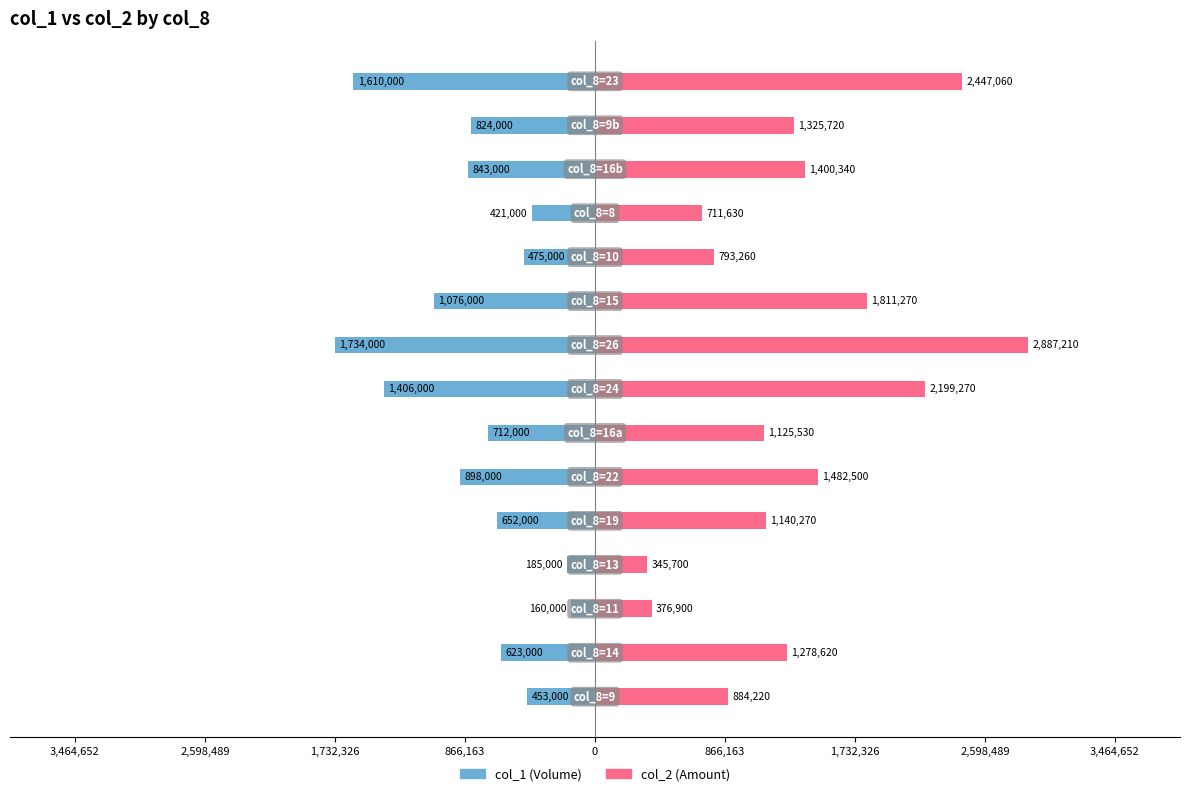

The col_2 series shows 1945261 at 866,163. True or false?

False